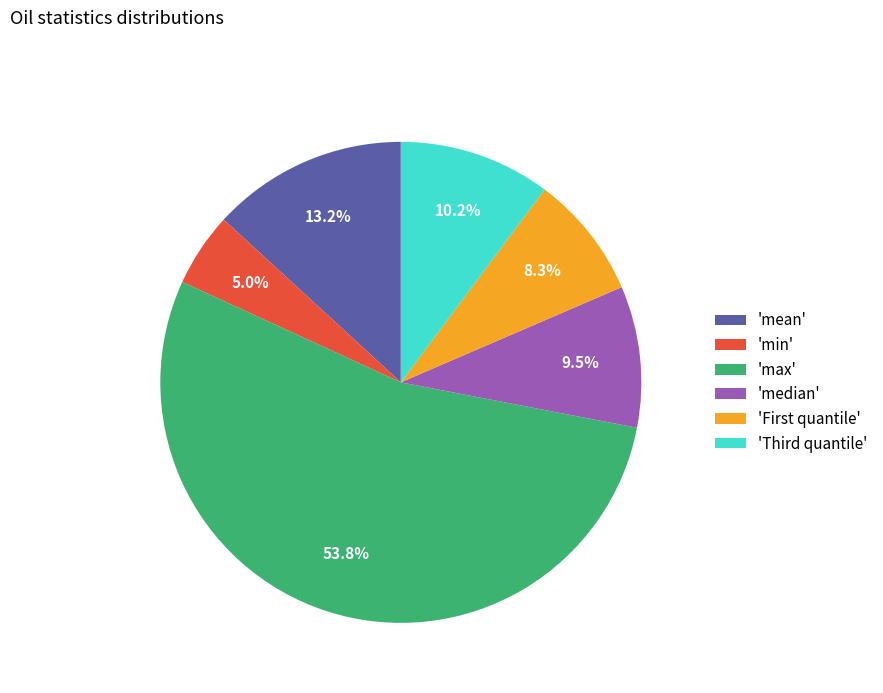

How many slices are in this pie chart?

6